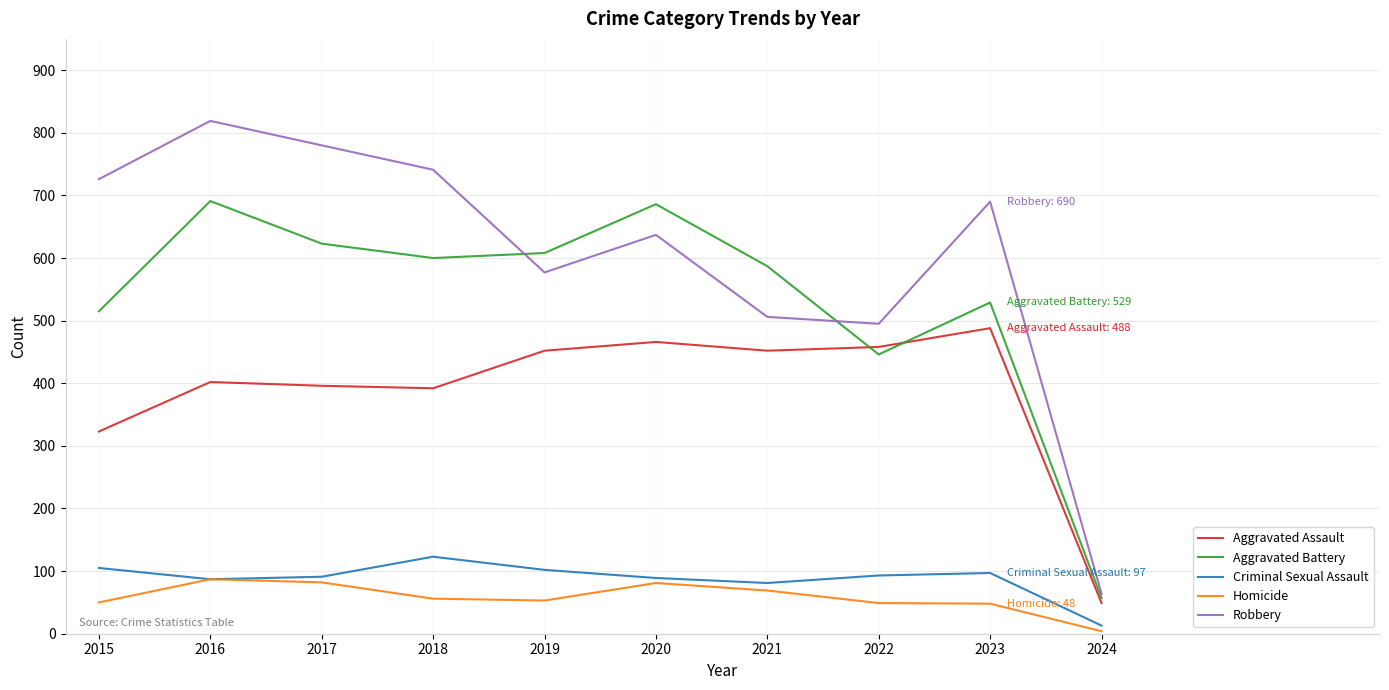

What is the difference between the maximum and minimum values in the Robbery series?

755